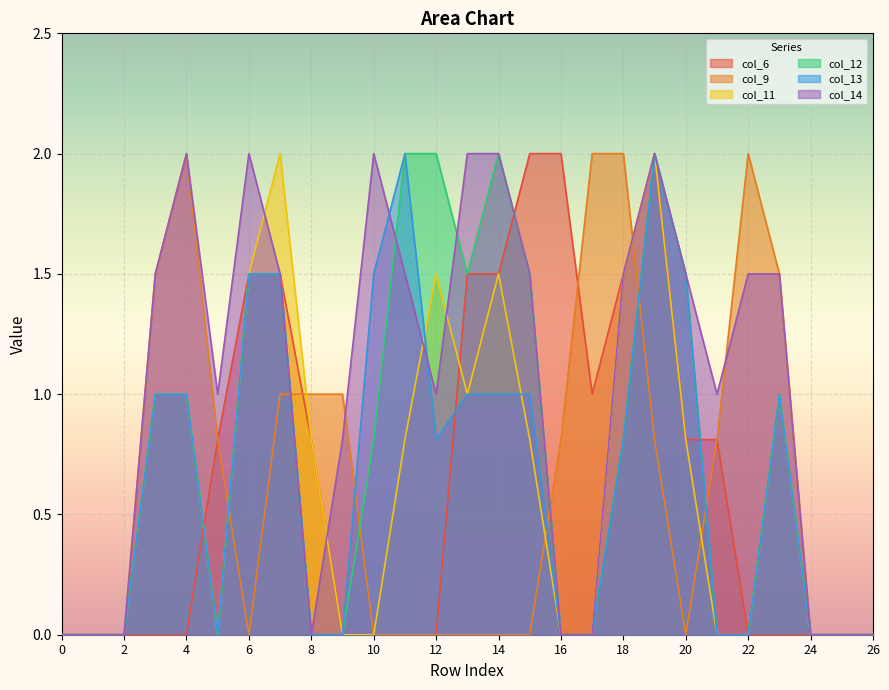

Between which two adjacent categories do col_14 and col_12 first intersect?

10 and 11